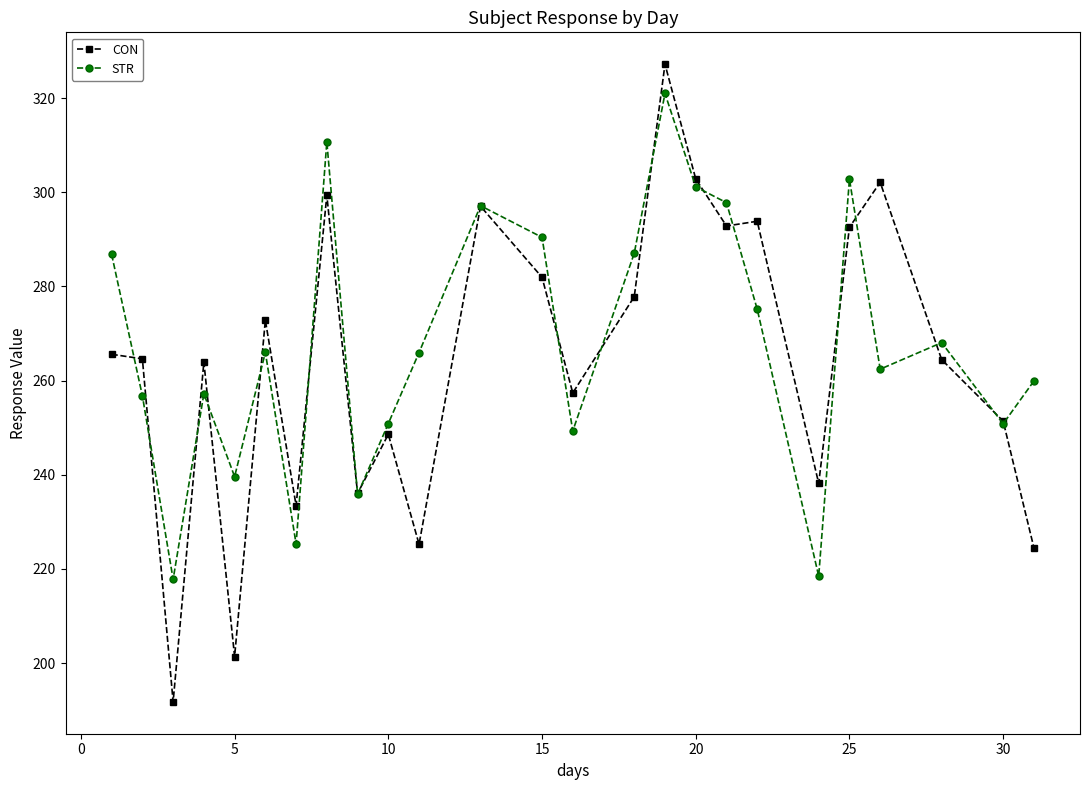

True or false: STR has more than 0 points higher than both neighbors.

True